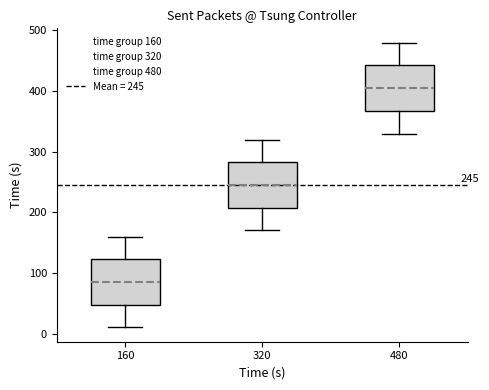

Which box's median line is the highest?

480